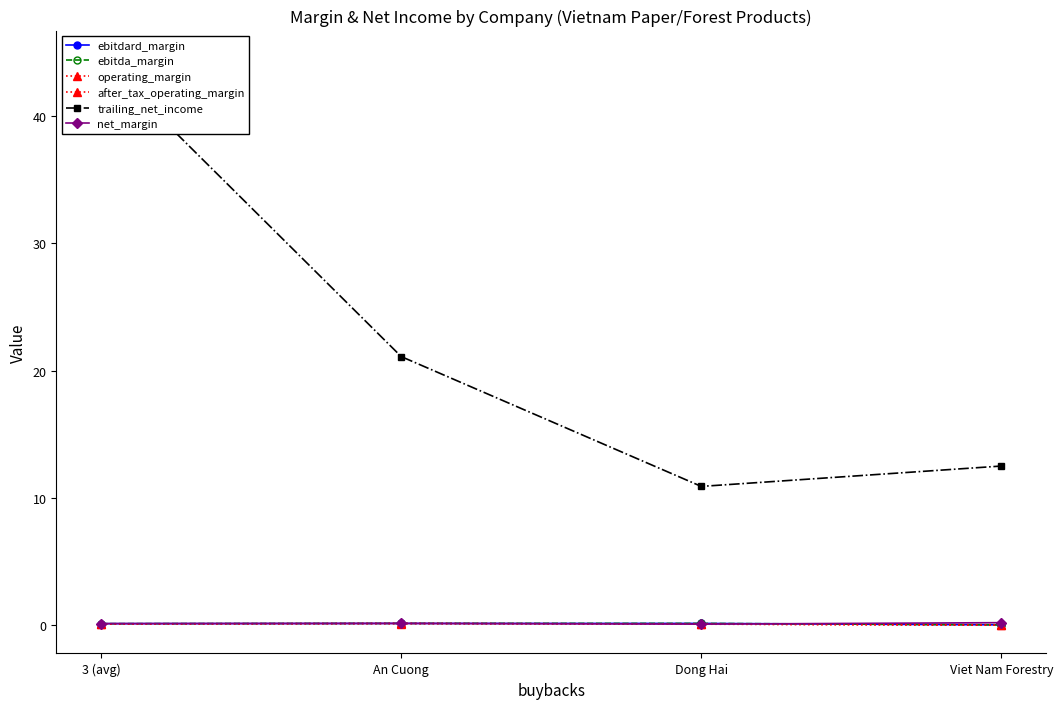

Reading right to left, extract all data points from this chart.

ebitdard_margin: Viet Nam Forestry=0.0	Dong Hai=0.1	An Cuong=0.1	3 (avg)=0.1
ebitda_margin: Viet Nam Forestry=0.0	Dong Hai=0.1	An Cuong=0.1	3 (avg)=0.1
operating_margin: Viet Nam Forestry=-0.0	Dong Hai=0.1	An Cuong=0.1	3 (avg)=0.1
after_tax_operating_margin: Viet Nam Forestry=-0.0	Dong Hai=0.1	An Cuong=0.1	3 (avg)=0.1
trailing_net_income: Viet Nam Forestry=12.5	Dong Hai=10.9	An Cuong=21.1	3 (avg)=44.5
net_margin: Viet Nam Forestry=0.2	Dong Hai=0.1	An Cuong=0.1	3 (avg)=0.1